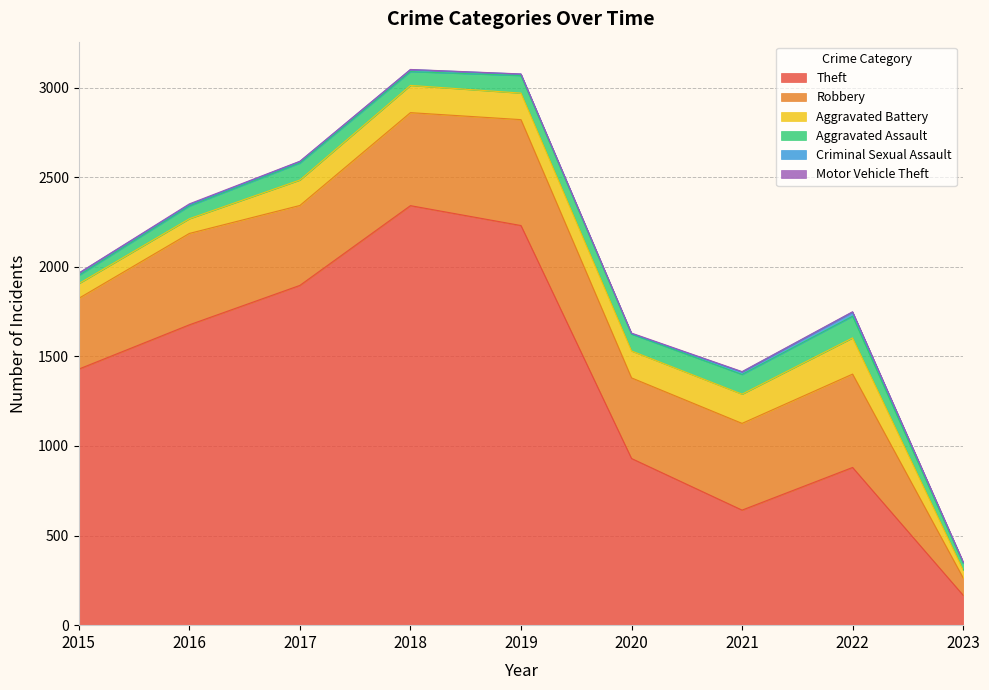

Reading left to right, extract all data points from this chart.

Theft: 2015=1429	2016=1676	2017=1896	2018=2341	2019=2230	2020=930	2021=642	2022=880	2023=167
Robbery: 2015=395	2016=510	2017=446	2018=519	2019=591	2020=450	2021=484	2022=521	2023=97
Aggravated Battery: 2015=82	2016=82	2017=142	2018=152	2019=148	2020=150	2021=163	2022=202	2023=43
Aggravated Assault: 2015=46	2016=71	2017=95	2018=77	2019=98	2020=94	2021=110	2022=121	2023=39
Criminal Sexual Assault: 2015=12	2016=8	2017=8	2018=11	2019=8	2020=3	2021=14	2022=23	2023=6
Motor Vehicle Theft: 2015=1	2016=4	2017=2	2018=1	2019=1	2020=3	2021=2	2022=2	2023=3